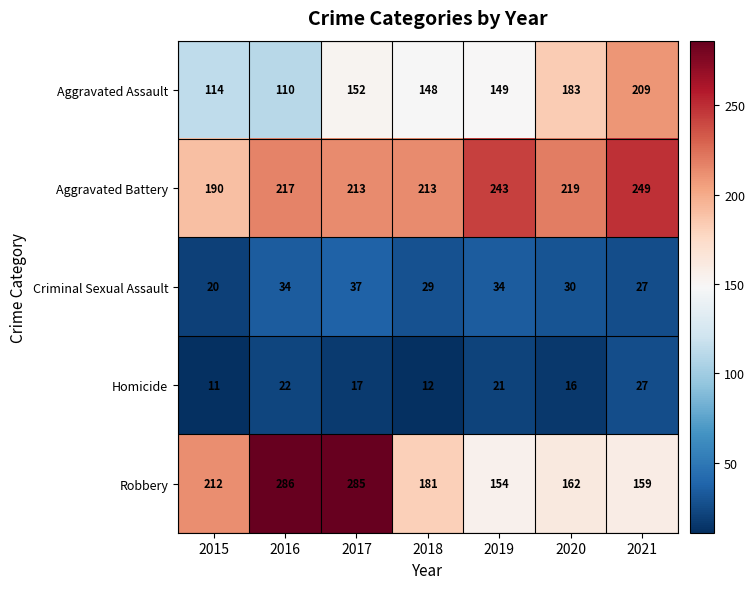

List the labels in order of Aggravated Assault value, smallest first.

2016, 2015, 2018, 2019, 2017, 2020, 2021